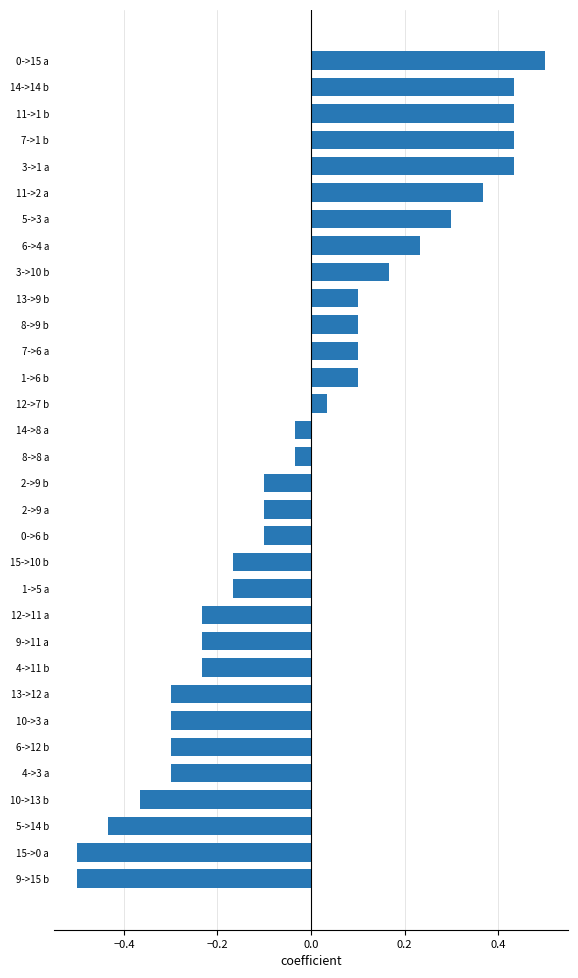

What is the difference between the maximum and second lowest values?

1.0